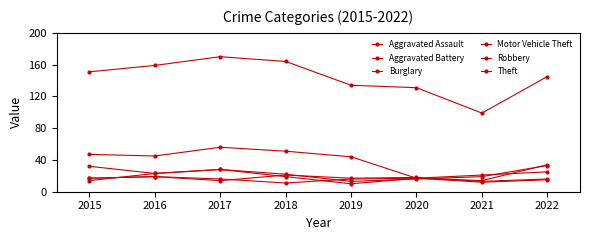

How many categories are shown in the chart?

8